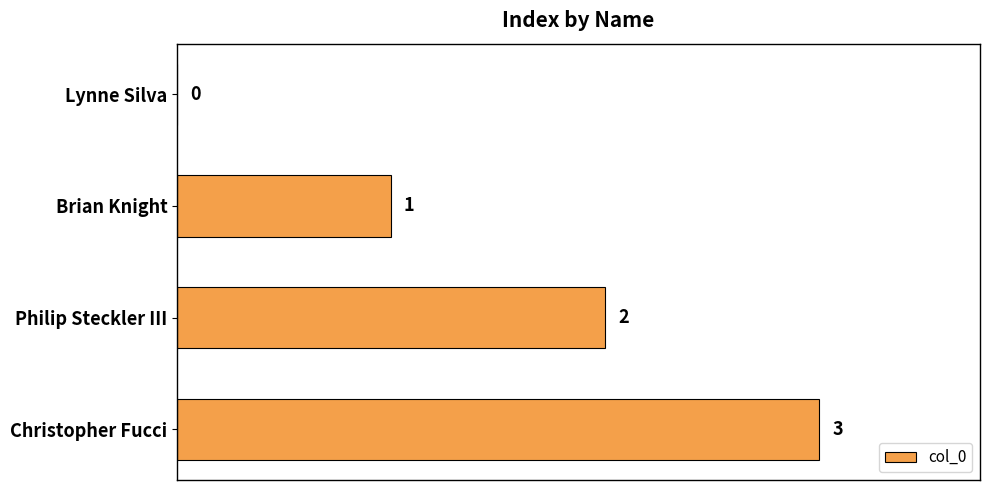

Is it true that the value at Philip Steckler III is 3?

False